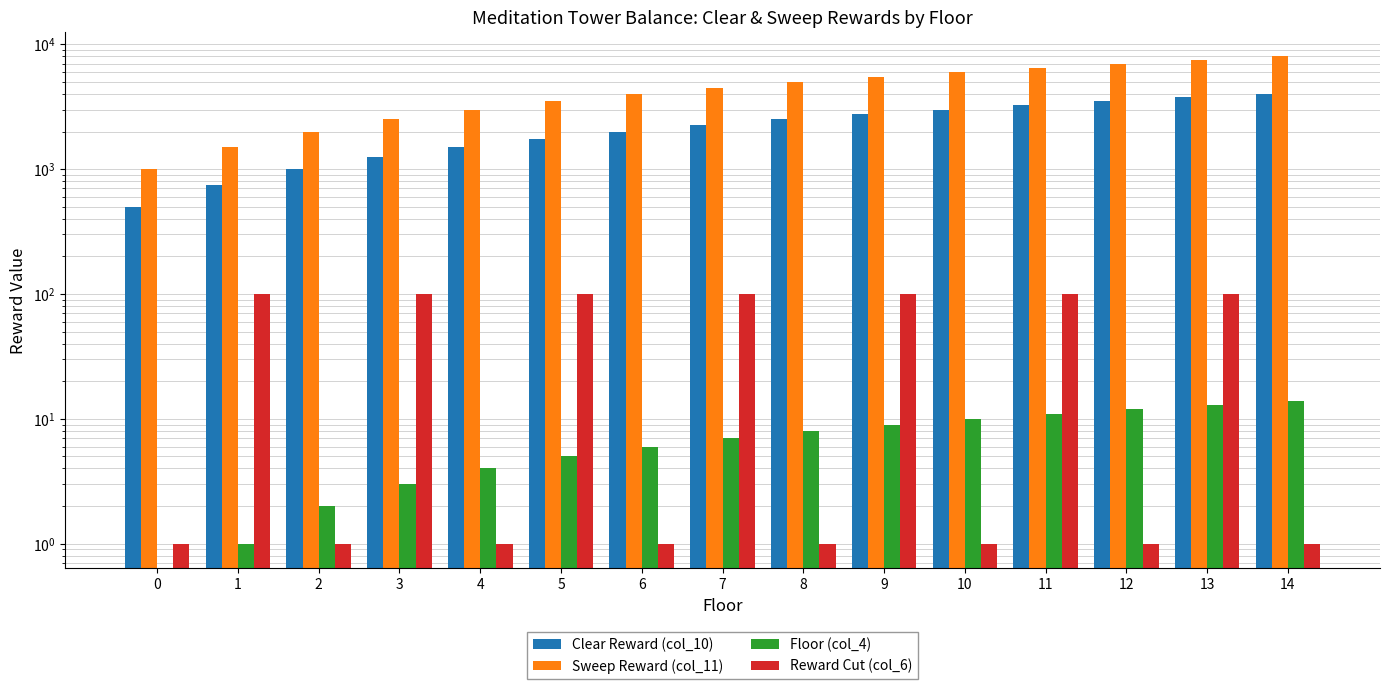

What is the difference between the maximum and second lowest values in the Reward Cut (col_6) series?

99